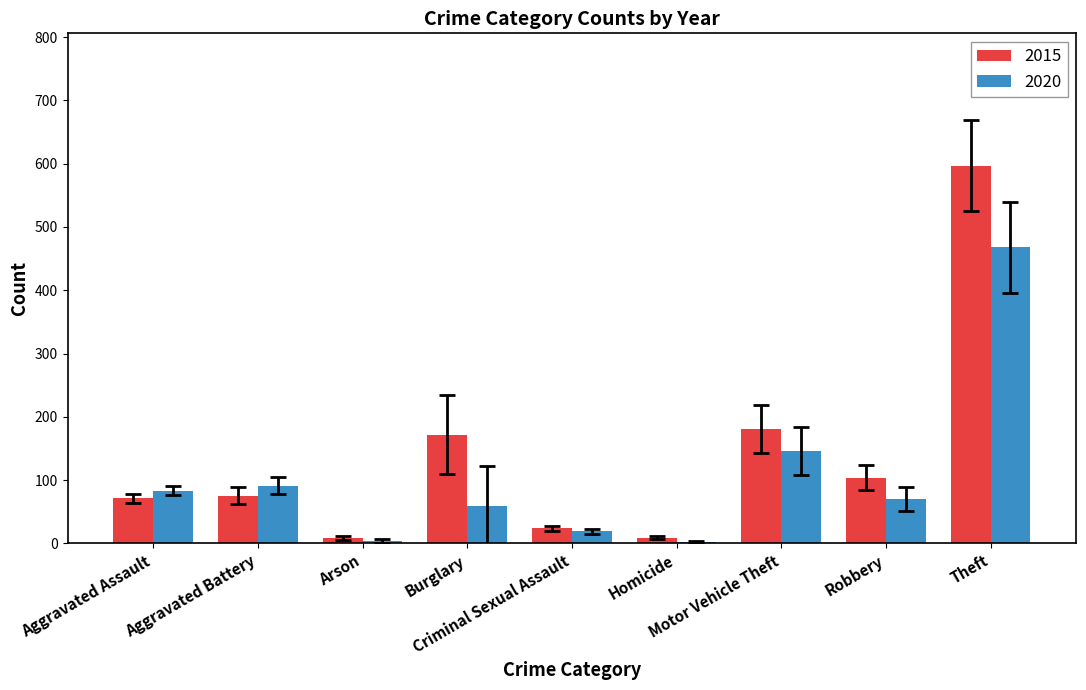

What is the maximum value for 2020?

468